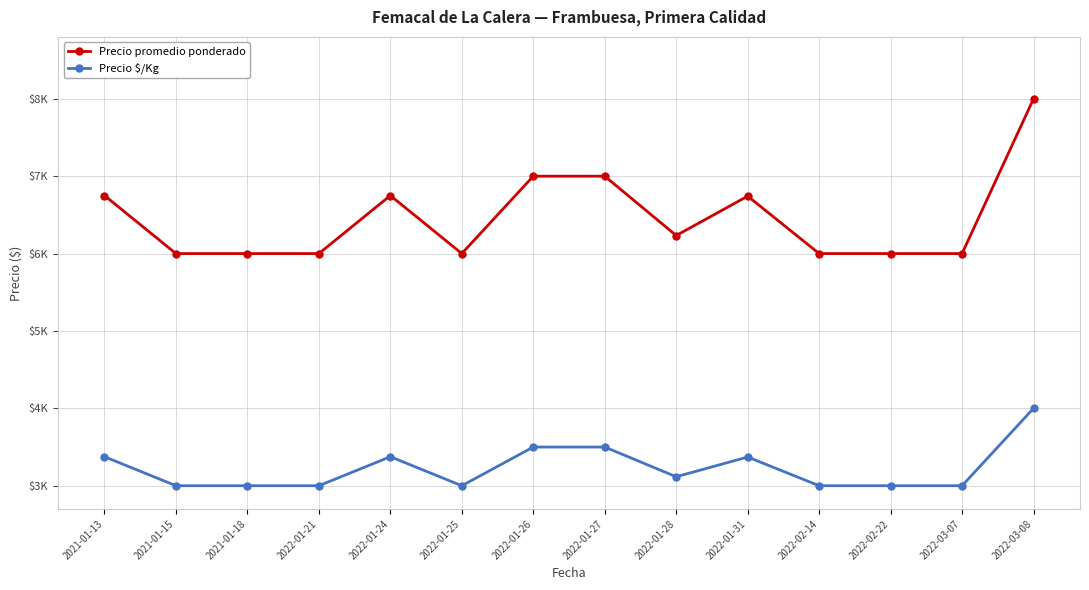

What is the greatest value displayed?

8000